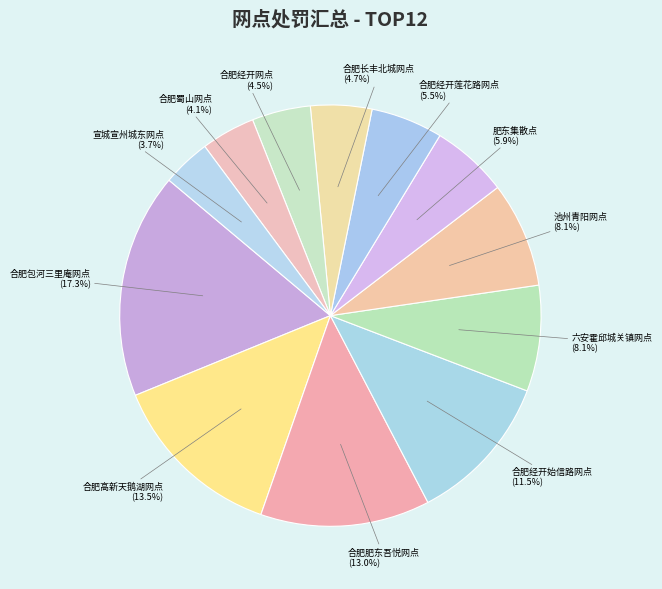

Which has a higher value, 合肥高新天鹅湖网点 or 合肥长丰北城网点?

合肥高新天鹅湖网点